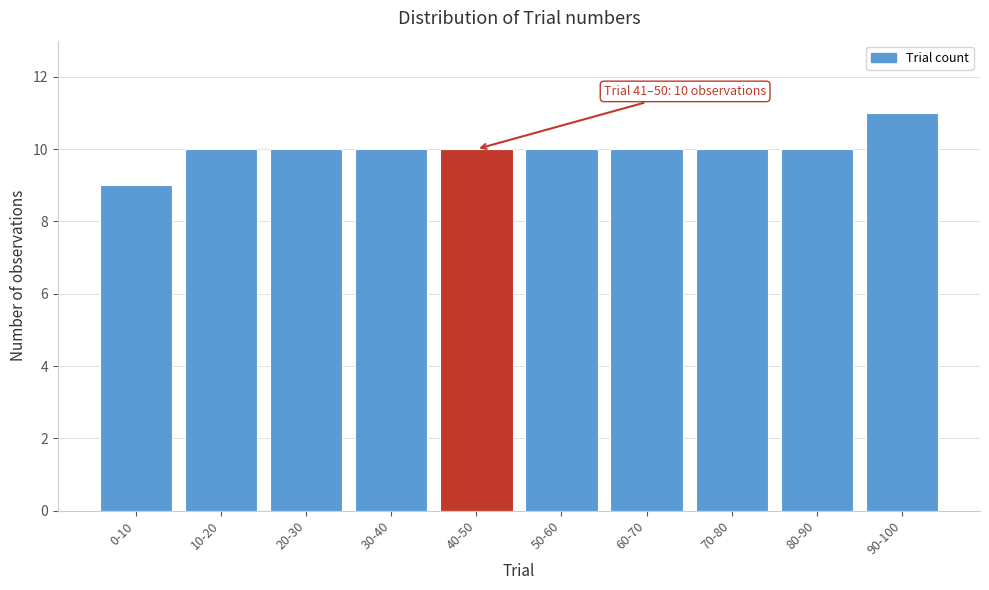

Reading left to right, list all the values displayed in this chart.

9	10	10	10	10	10	10	10	10	11